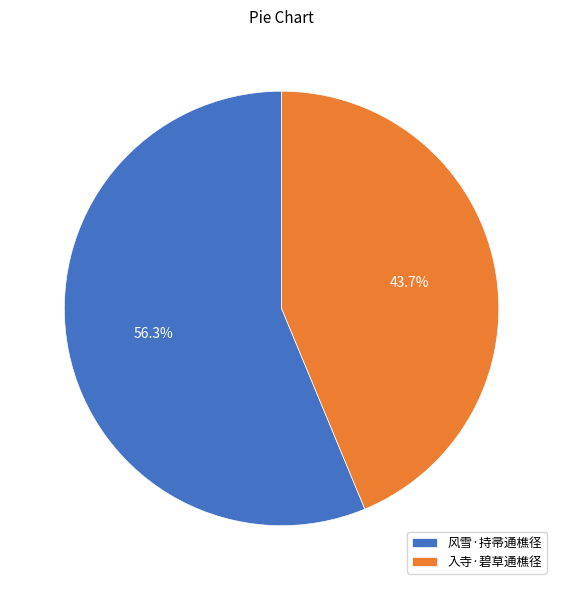

Which category has the smallest portion of the pie?

入寺·碧草通樵径